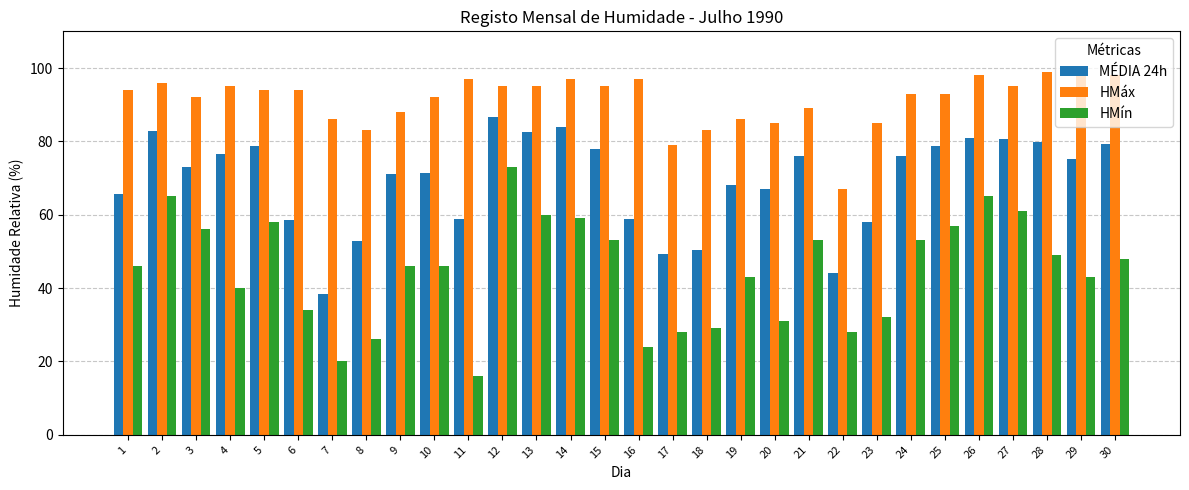

What is the difference between the maximum and second lowest values in the HMín series?

53.0